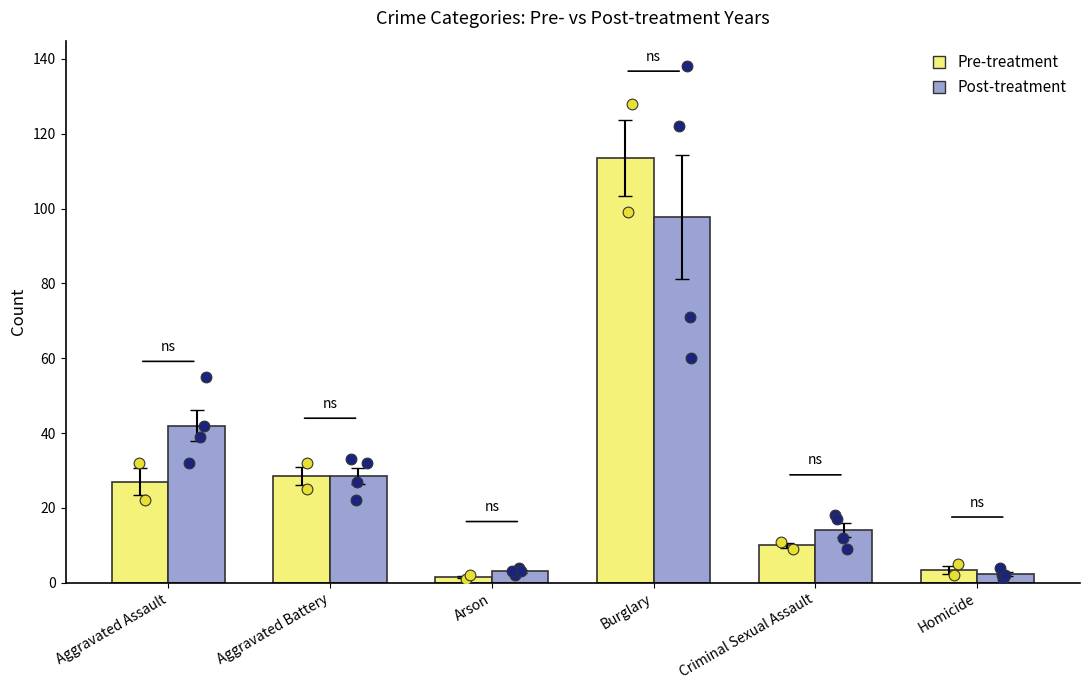

Is the value of Pre-treatment at Arson greater than the value of Post-treatment at Arson?

No